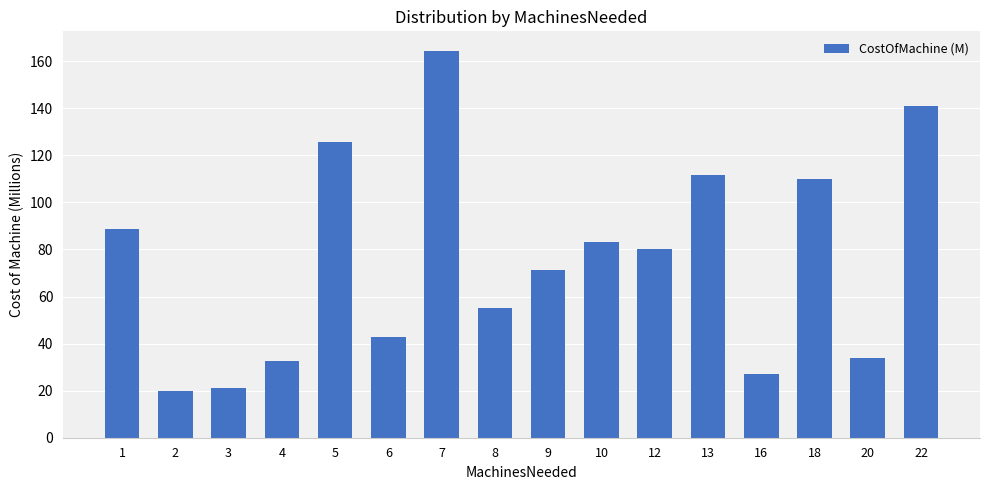

How many values are below 80?

8